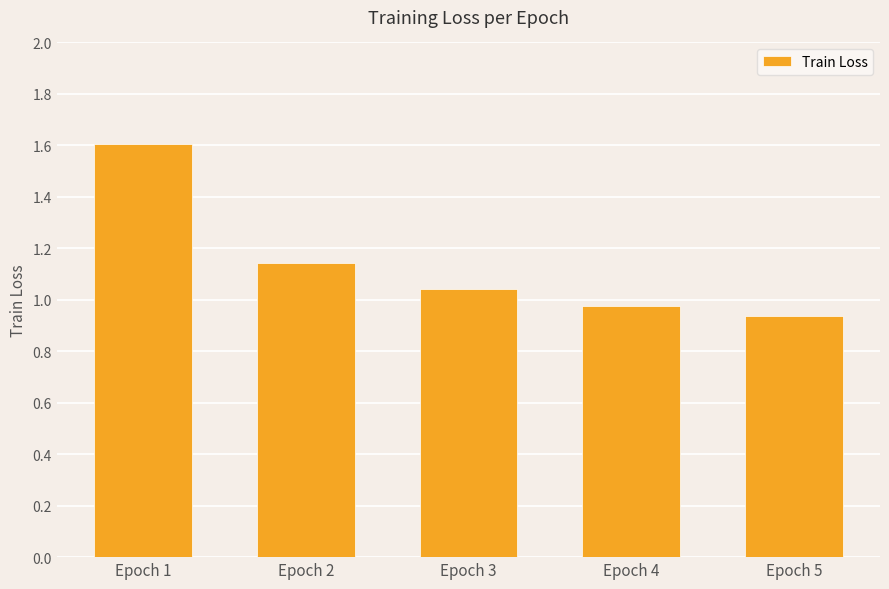

What is the sum of all values?

5.7